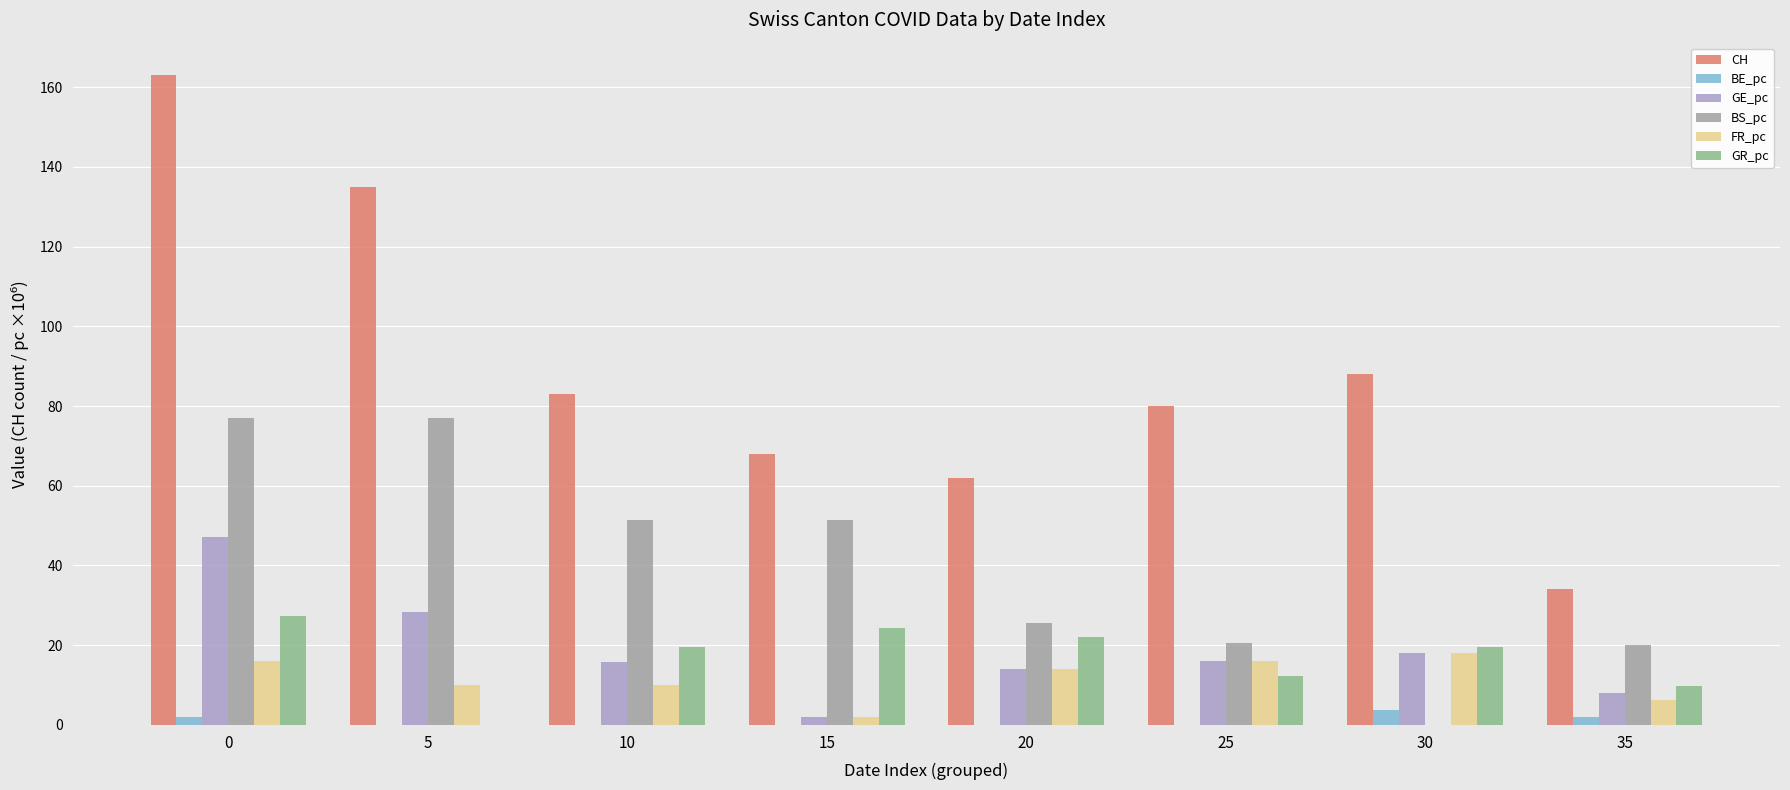

True or false: BS_pc has a value of 91.6 at 15.

False